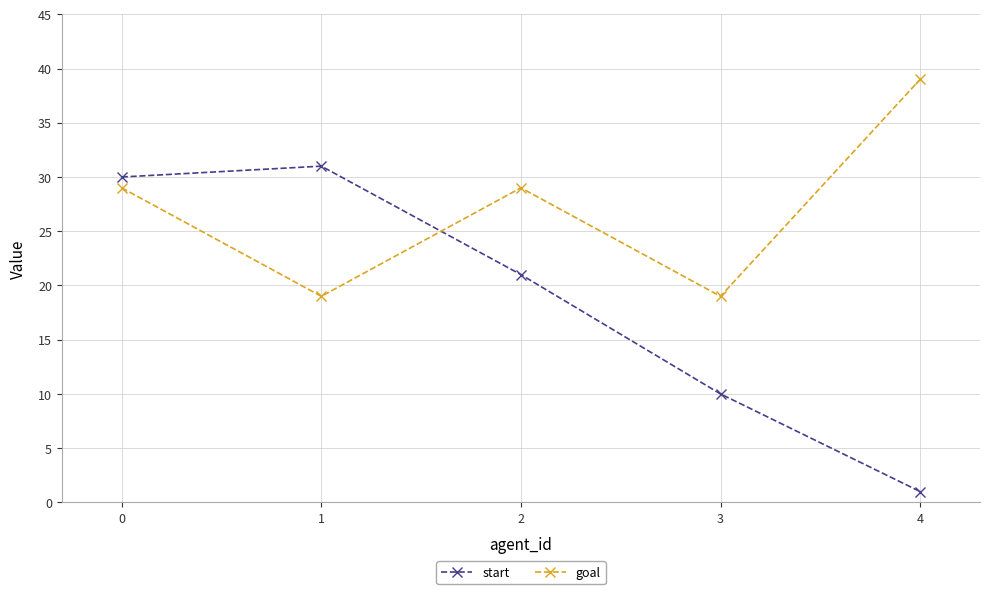

Which series has the widest spread of values?

start